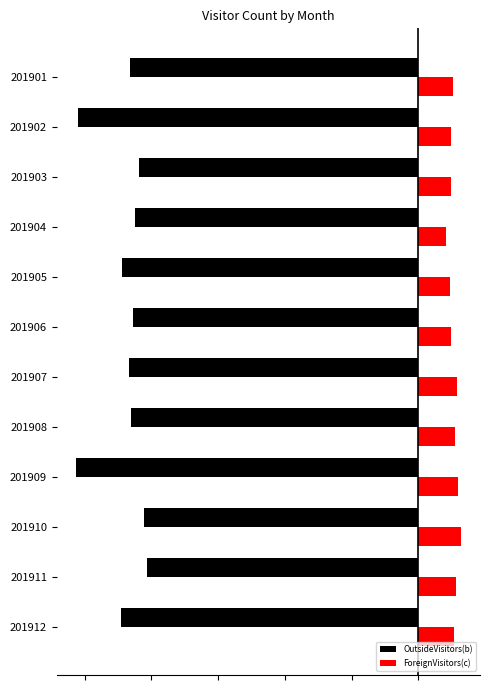

Reading right to left, what are all the values shown in this chart?

OutsideVisitors(b): -8.9	-8.1	-8.2	-10.3	-8.6	-8.7	-8.5	-8.9	-8.5	-8.4	-10.2	-8.6
ForeignVisitors(c): 1.1	1.1	1.3	1.2	1.1	1.2	1.0	0.9	0.8	1.0	1.0	1.0